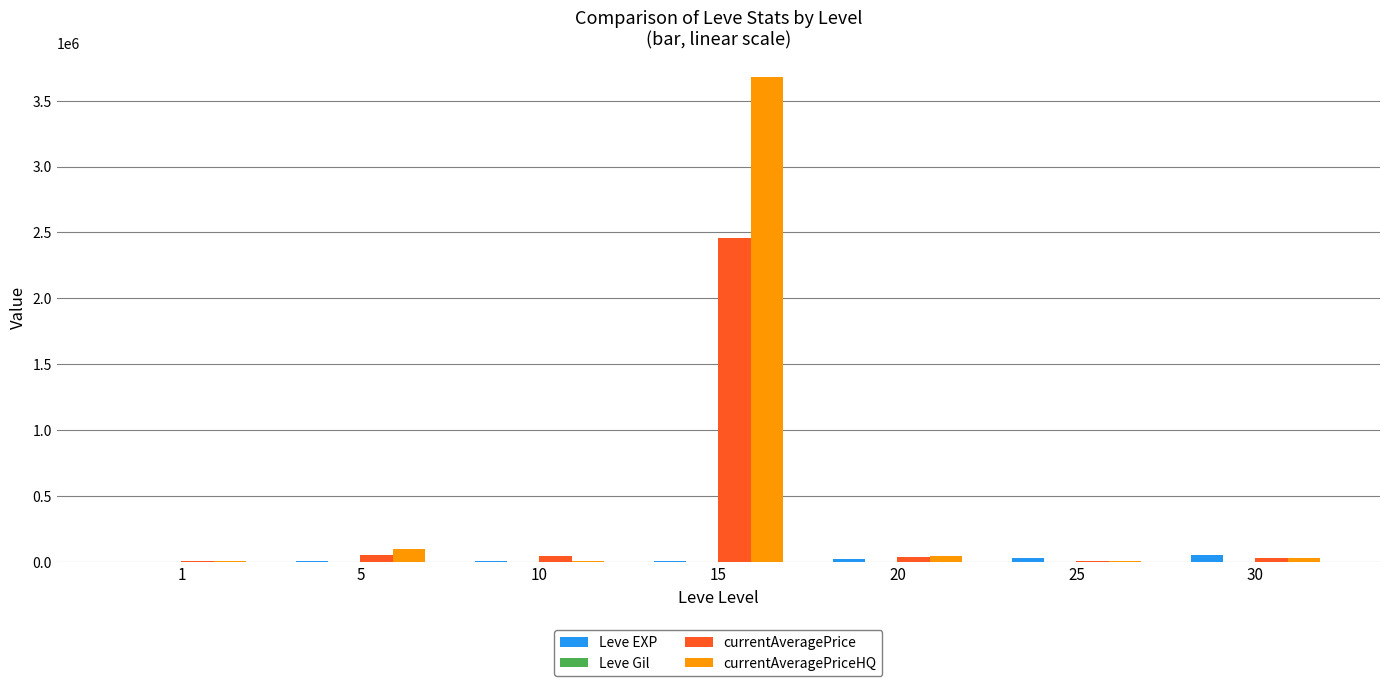

Does the chart contain stacked bars?

No